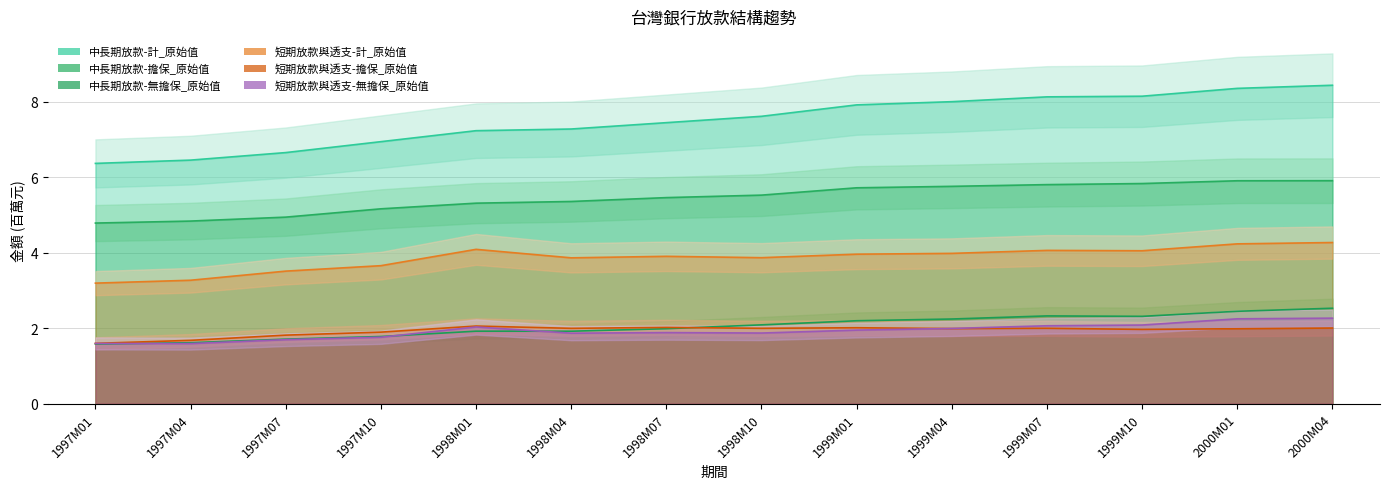

What is the value of the 中長期放款-無擔保_原始值 point at the 13th from the left?

2.4